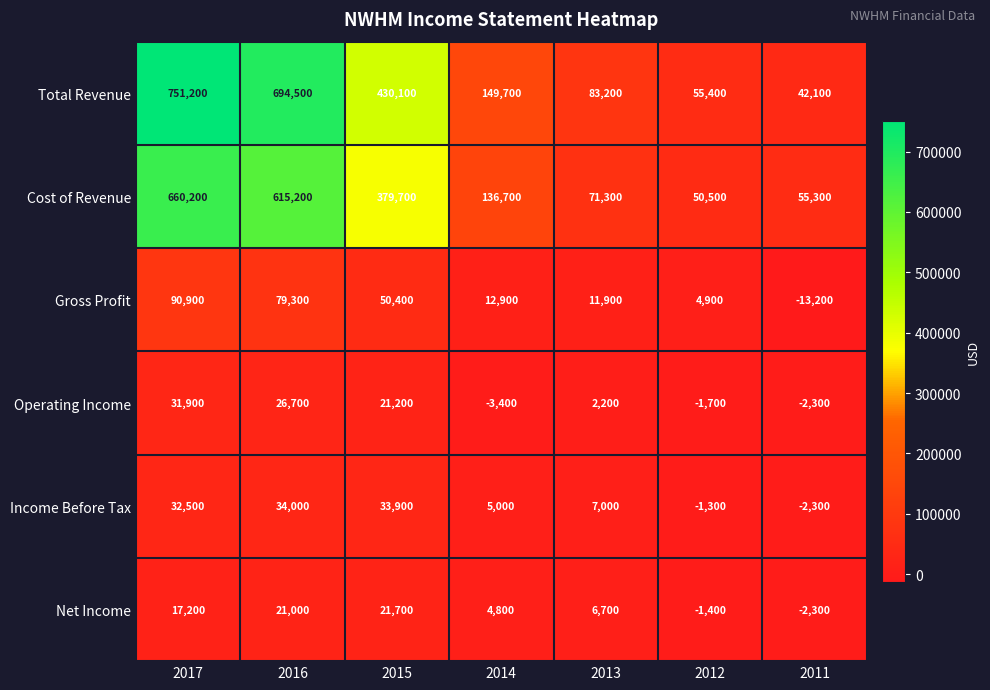

Which series has the largest total across all categories?

Total Revenue